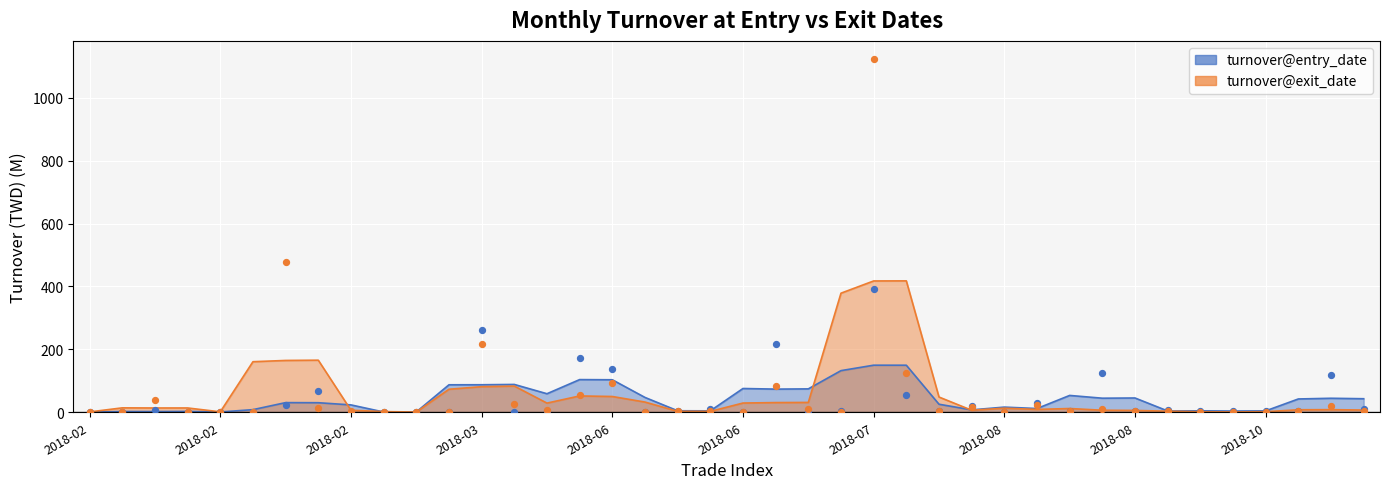

Which series contains the lowest Y value?

turnover@entry_date